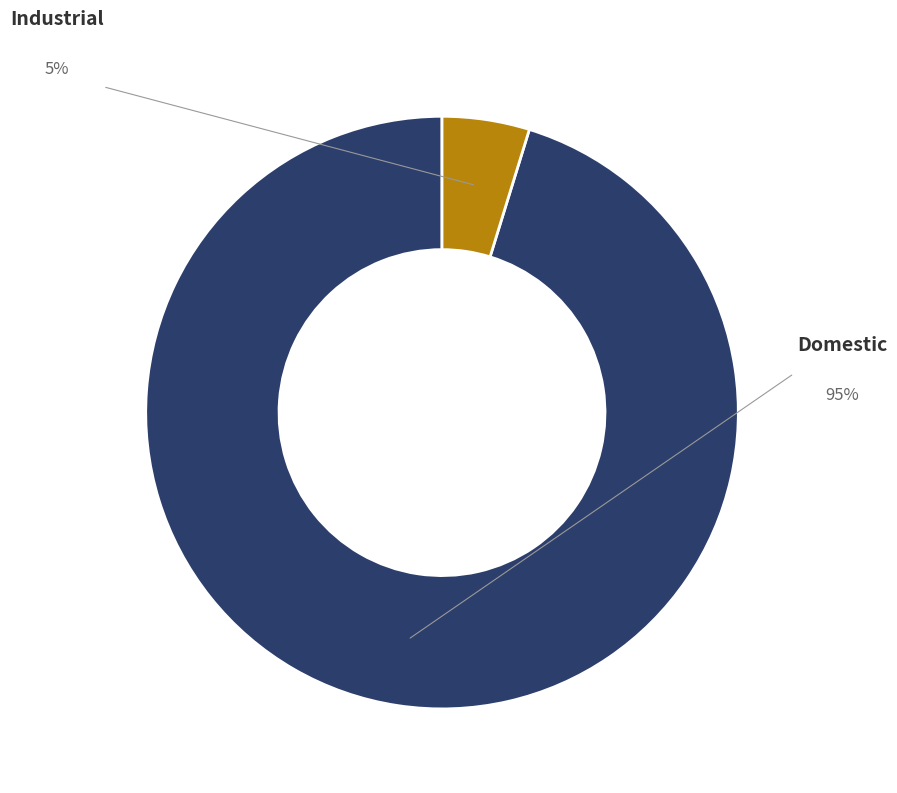

What is the ratio of the value at Industrial to the value at Domestic?

0.1